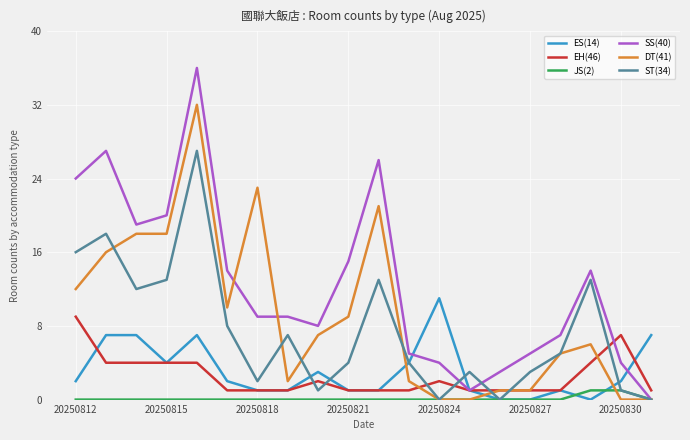

What is the greatest value displayed?

36